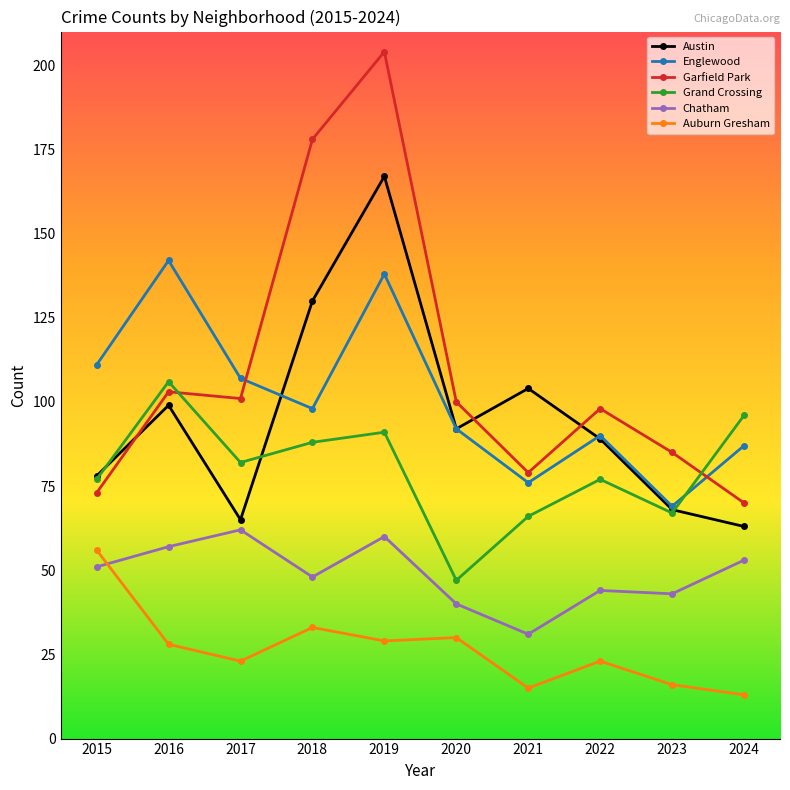

Where is the first local minimum for Chatham?

2018